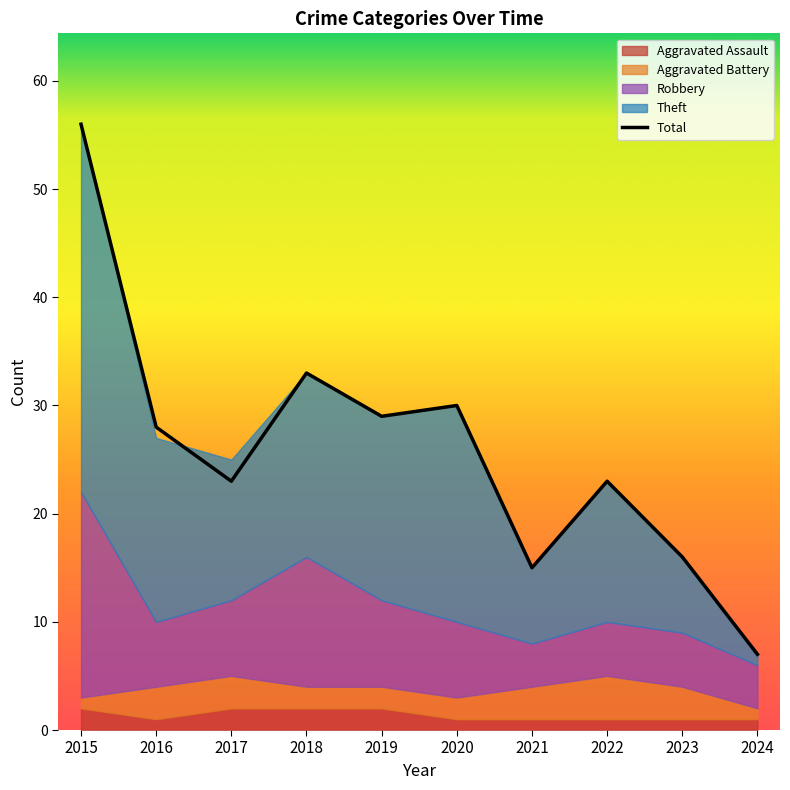

What is the minimum value for Total?

7